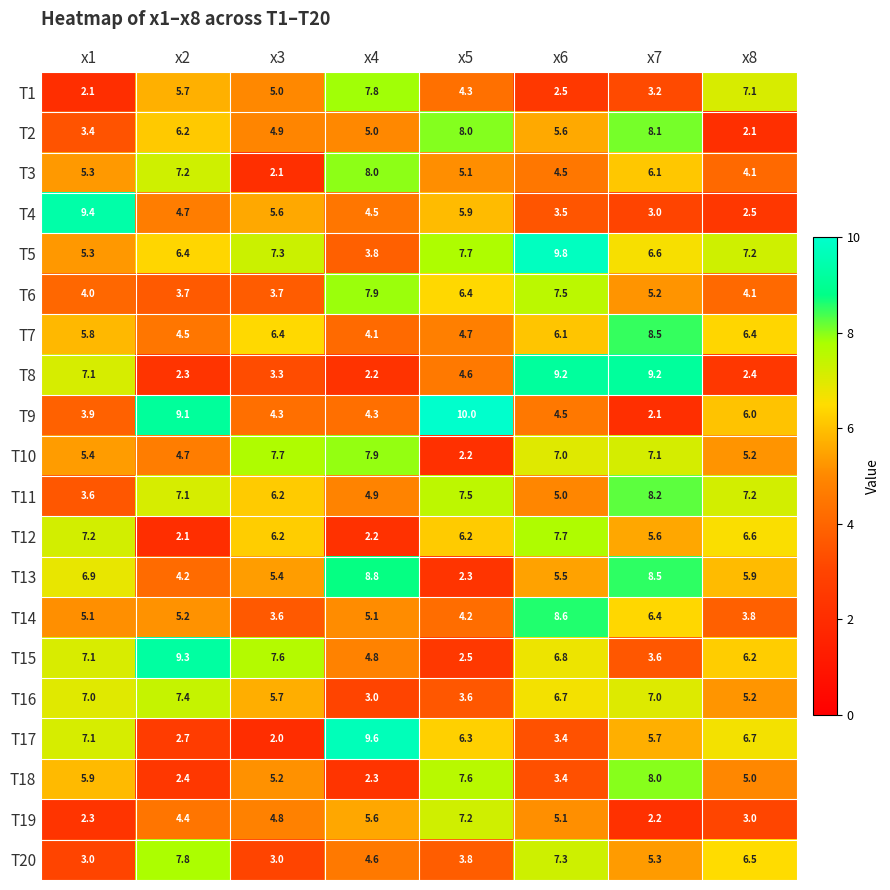

At which label is T13 closest to 5?

x3